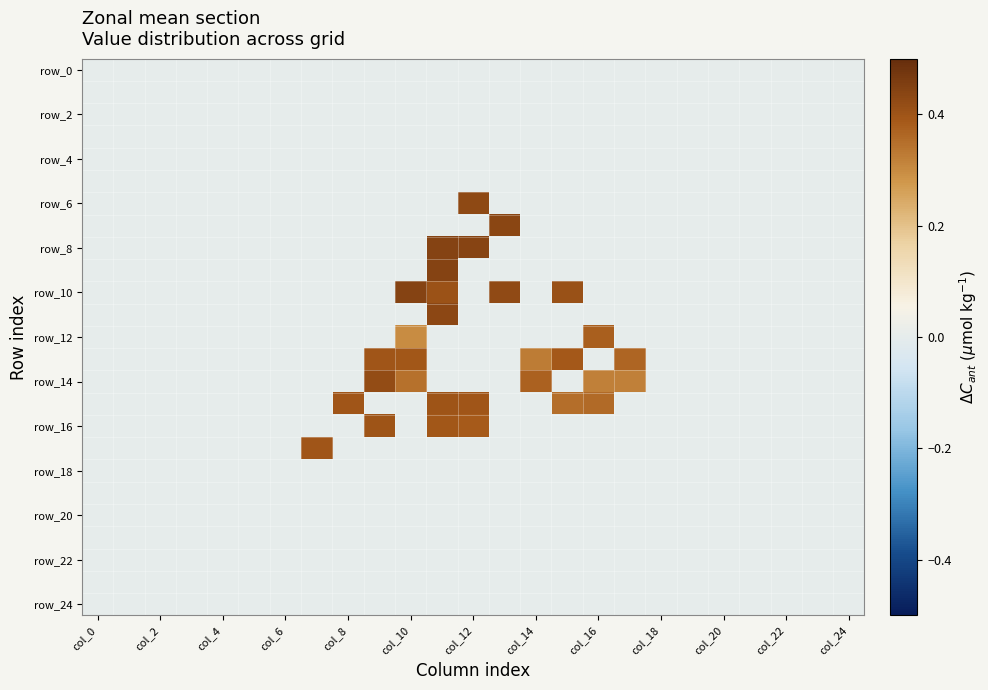

How many data points does each series have?

25